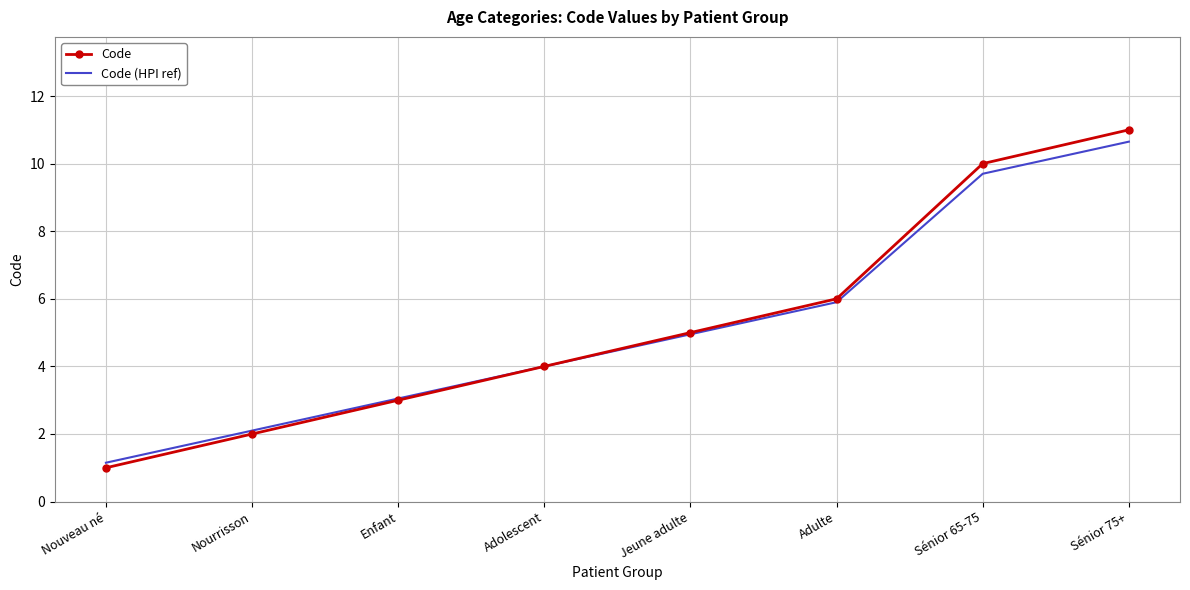

Which category has the lowest value in the Code (HPI ref) series?

Nouveau né